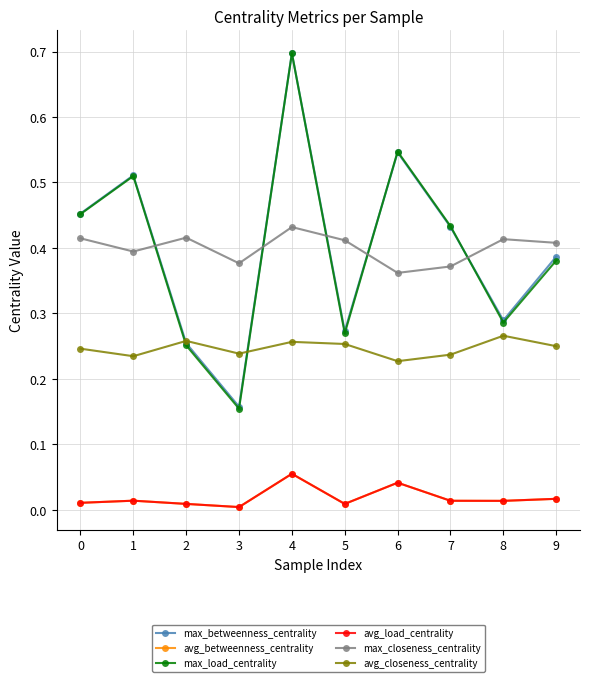

How many times do max_closeness_centrality and max_load_centrality cross each other?

5